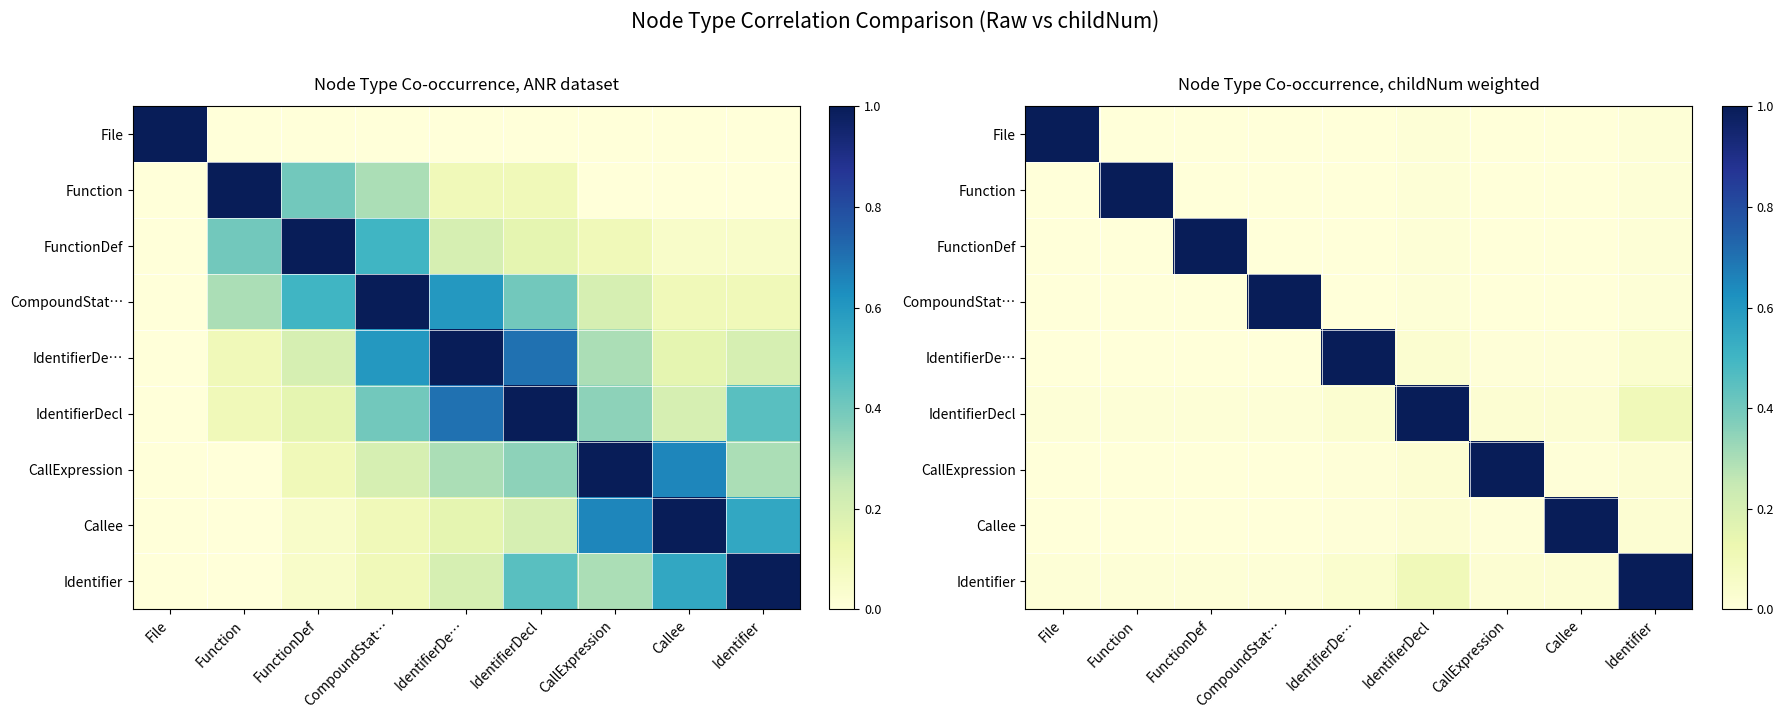

Read the IdentifierDecl value at IdentifierDecl.

1.0